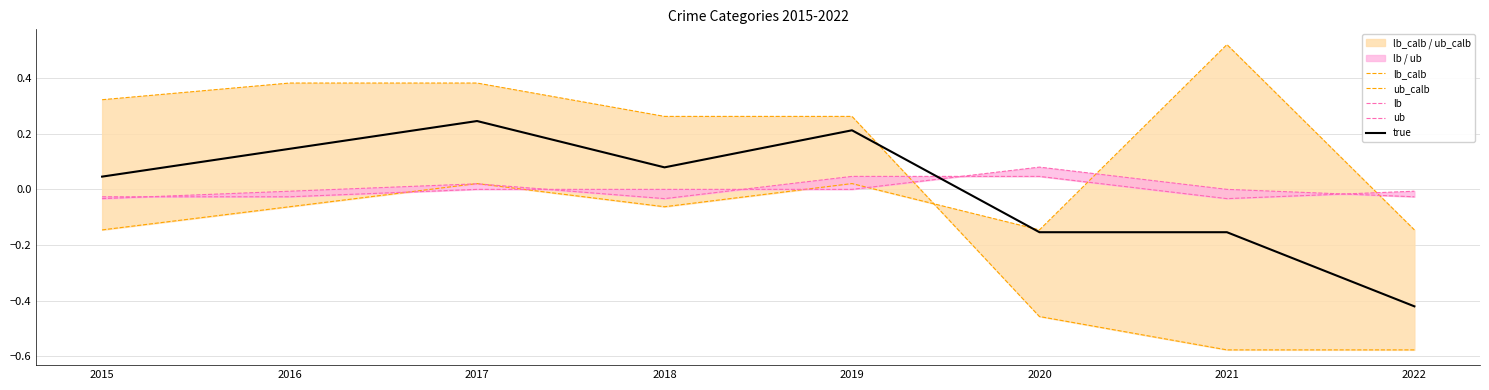

At which category is the sum across all series the highest?

2017